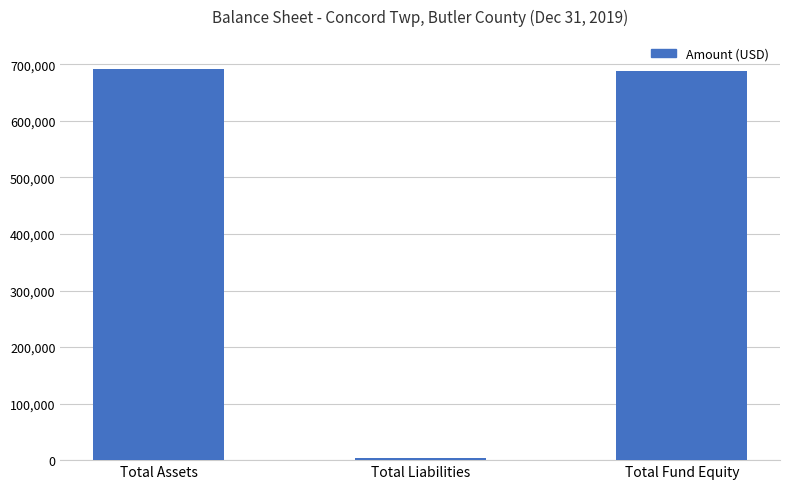

What is the label of the 1st bar from the left?

Total Assets